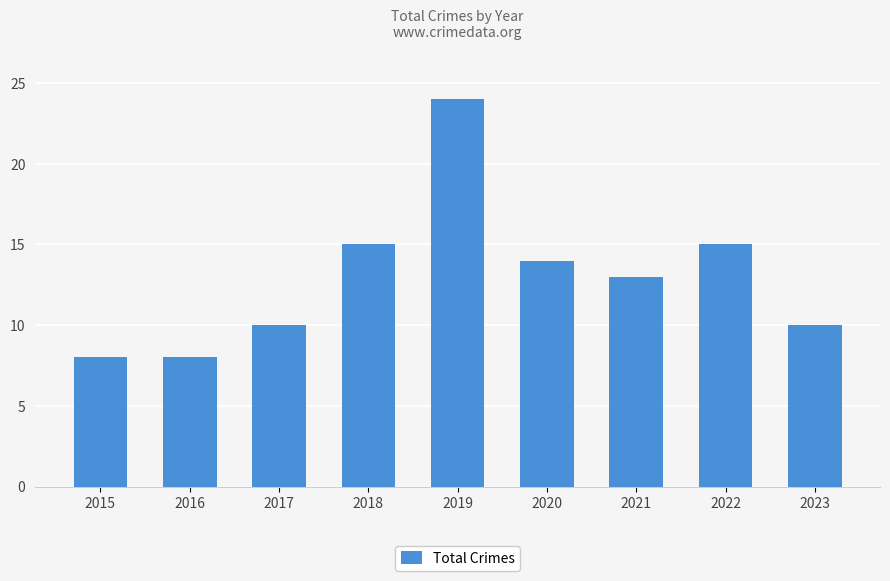

True or false: the data shows 15 at 2018.

True